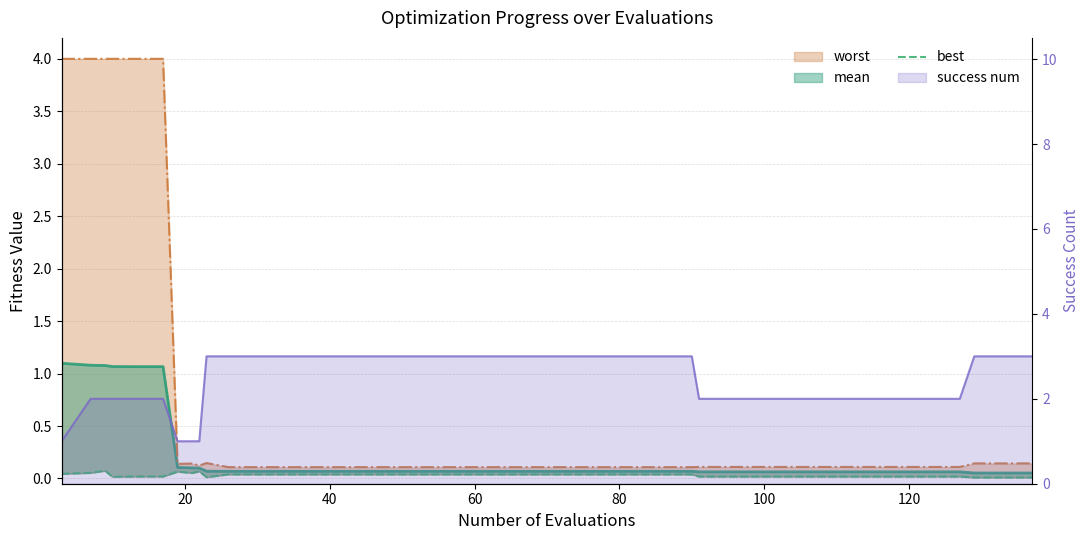

What is the greatest value displayed?

4.0